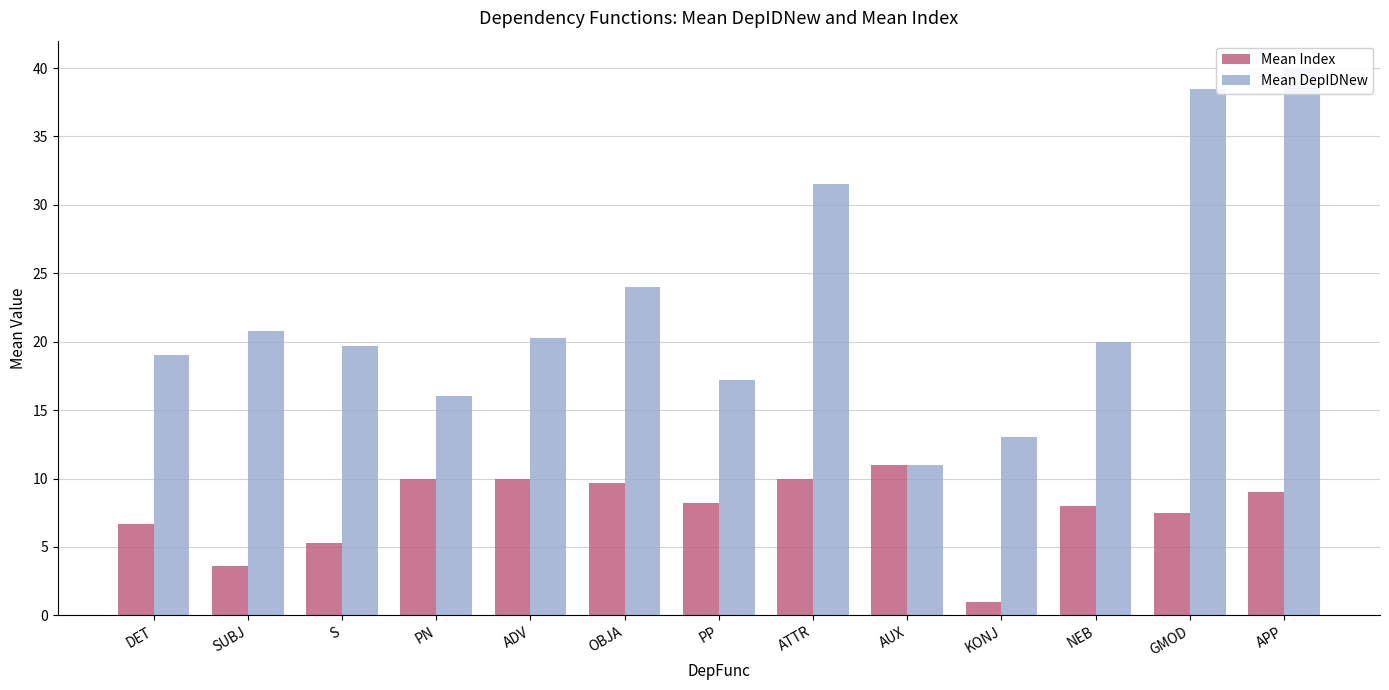

What is the sum of all Mean DepIDNew values?

291.0